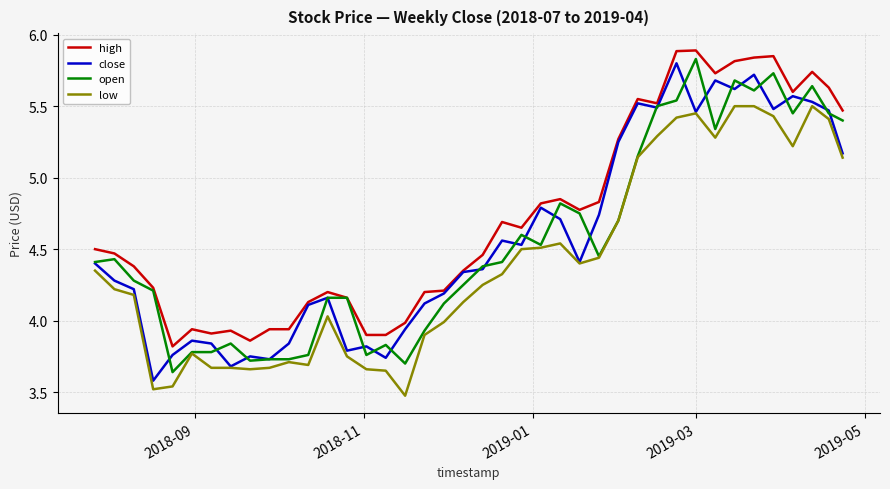

What is the maximum value shown in the chart?

5.9